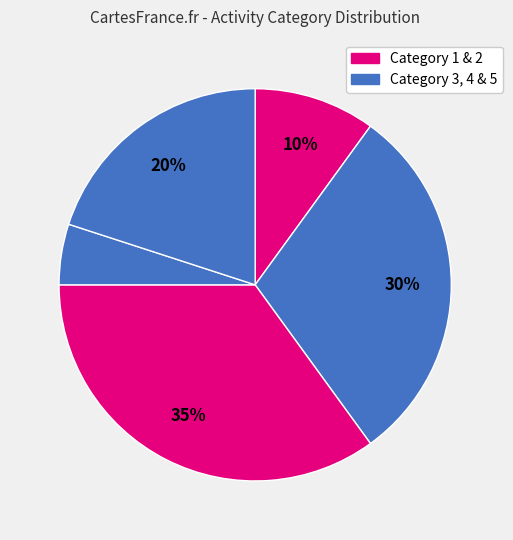

Count the number of slices in the pie.

5